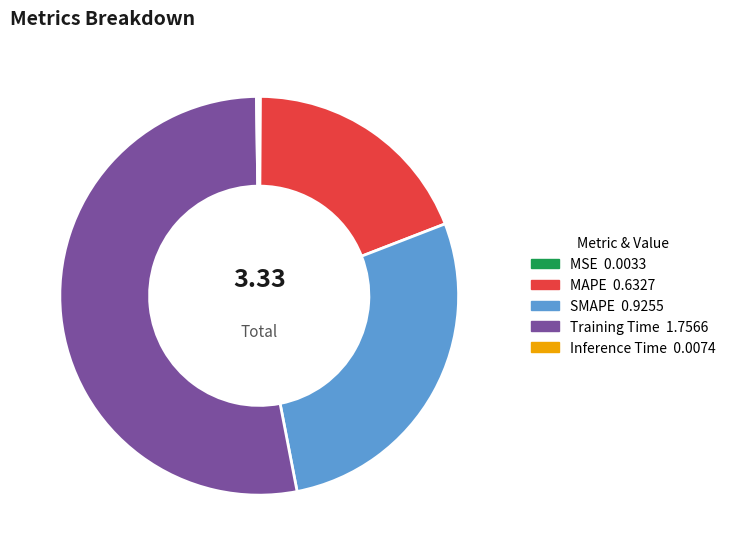

Which slice is the largest?

Training Time